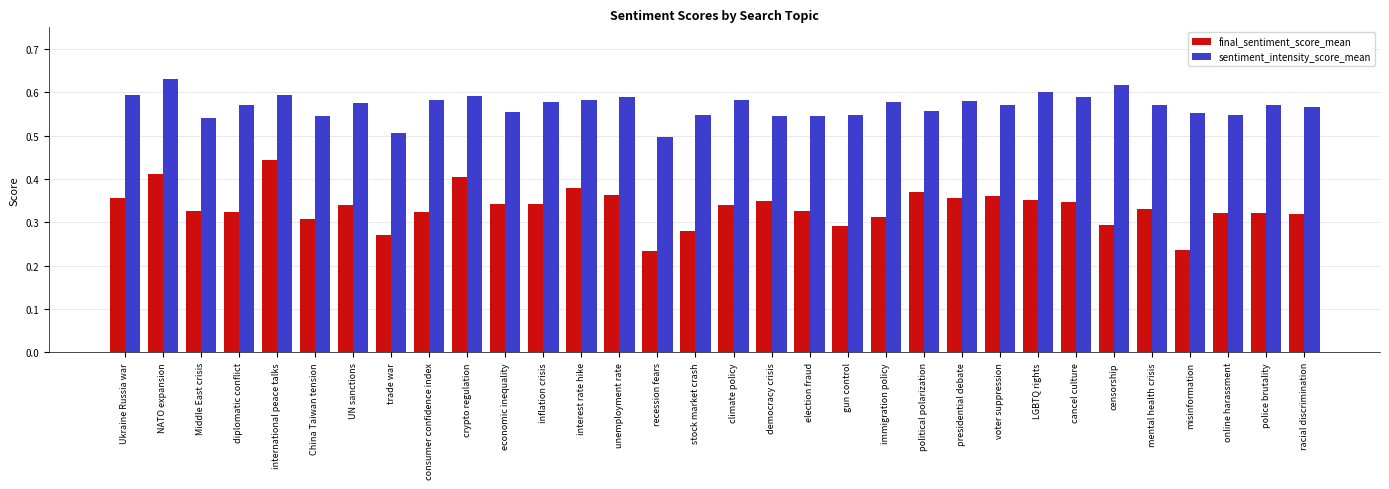

Between UN sanctions and trade war, which series saw the biggest shift?

sentiment_intensity_score_mean